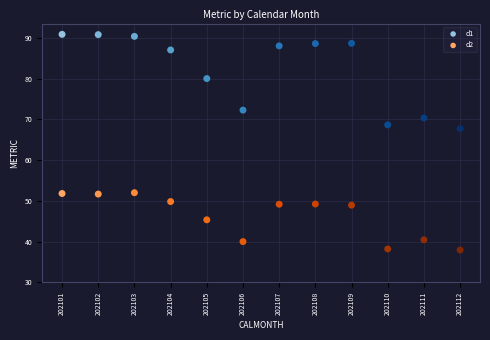

Which series reaches the minimum Y coordinate?

d2